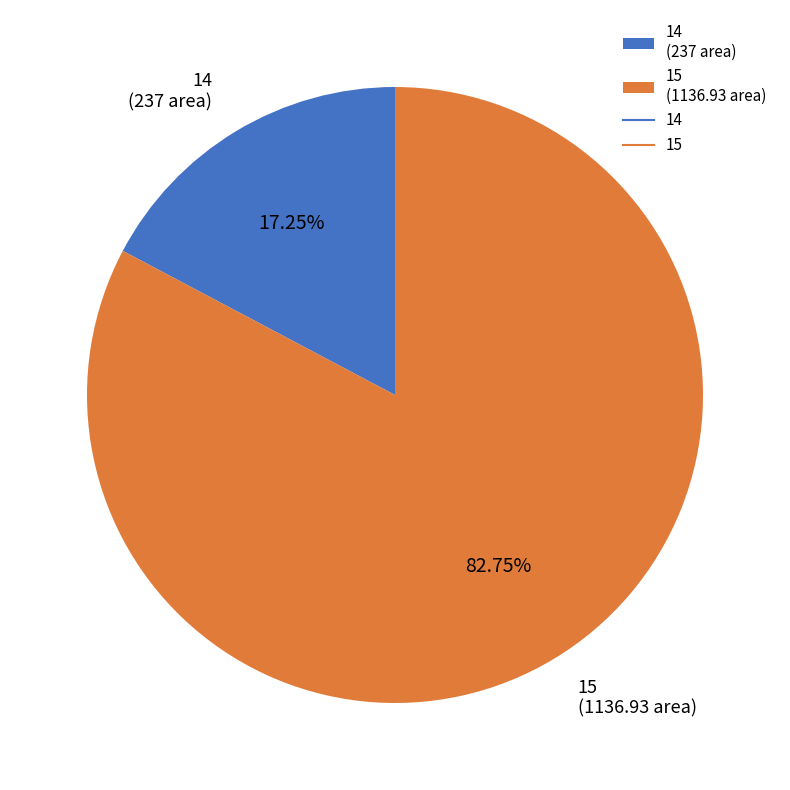

How many segments does this pie chart have?

2